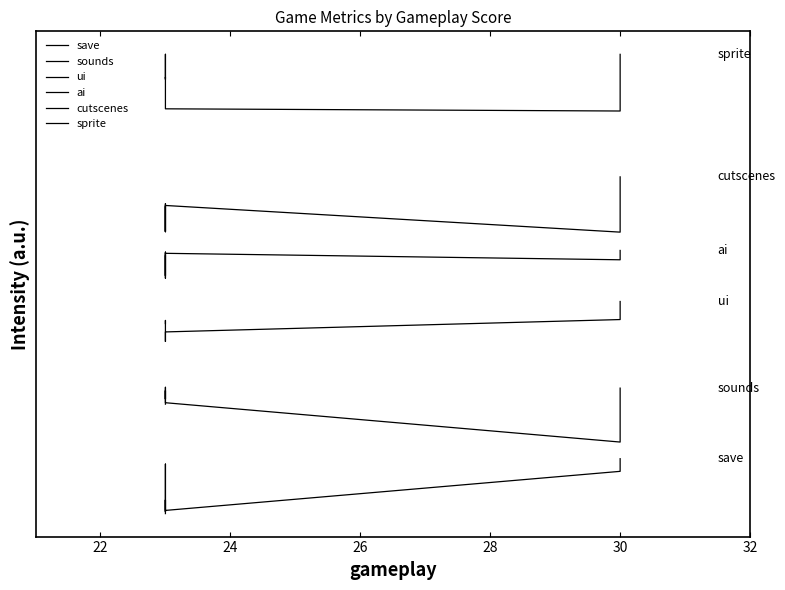

Is it true that cutscenes equals 141.3 at 28?

False